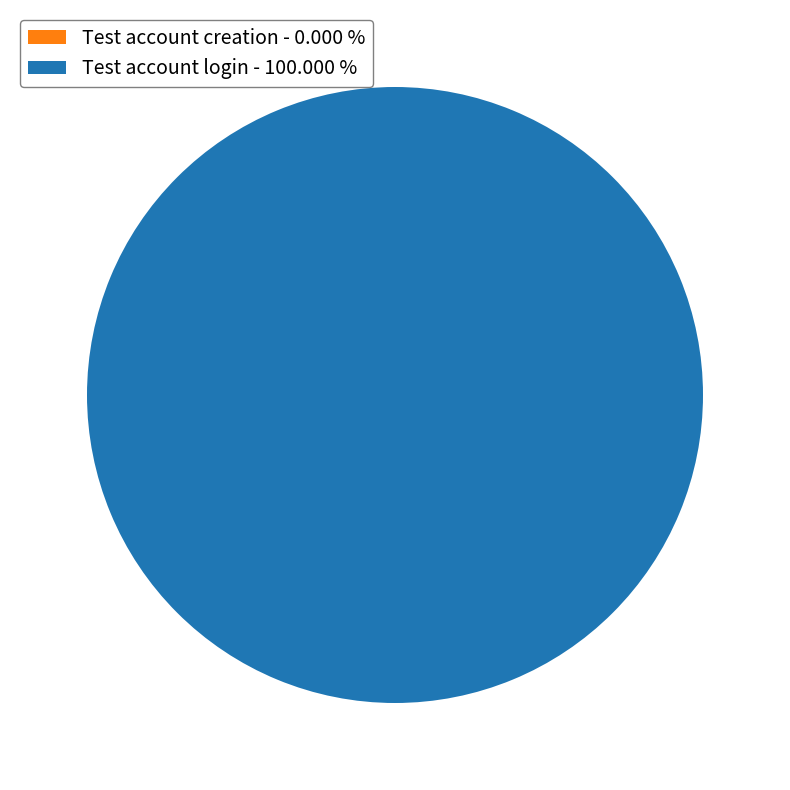

How many slices are in this pie chart?

2